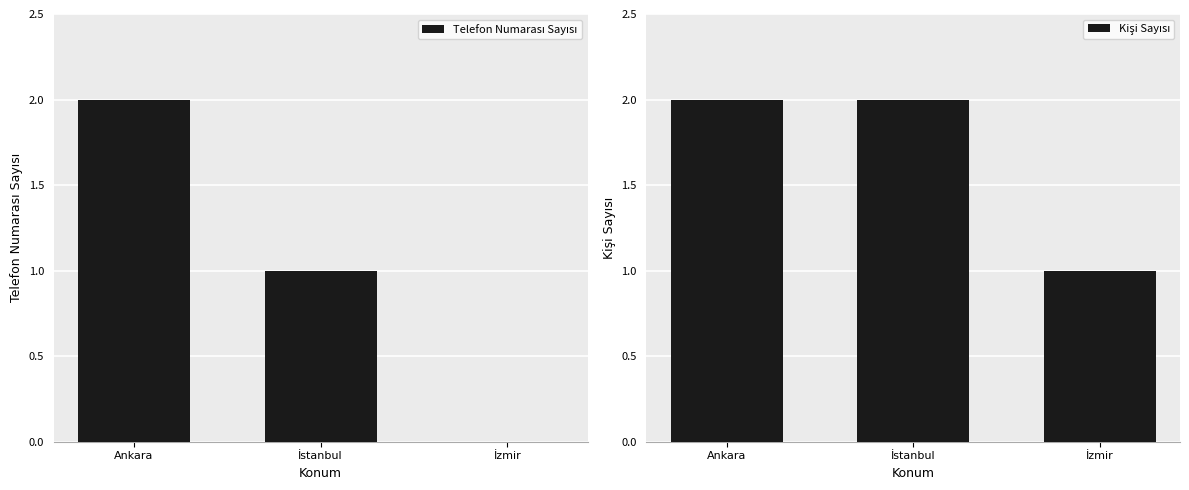

Rank the series at Ankara from highest to lowest value.

Telefon Numarası Sayısı, Kişi Sayısı